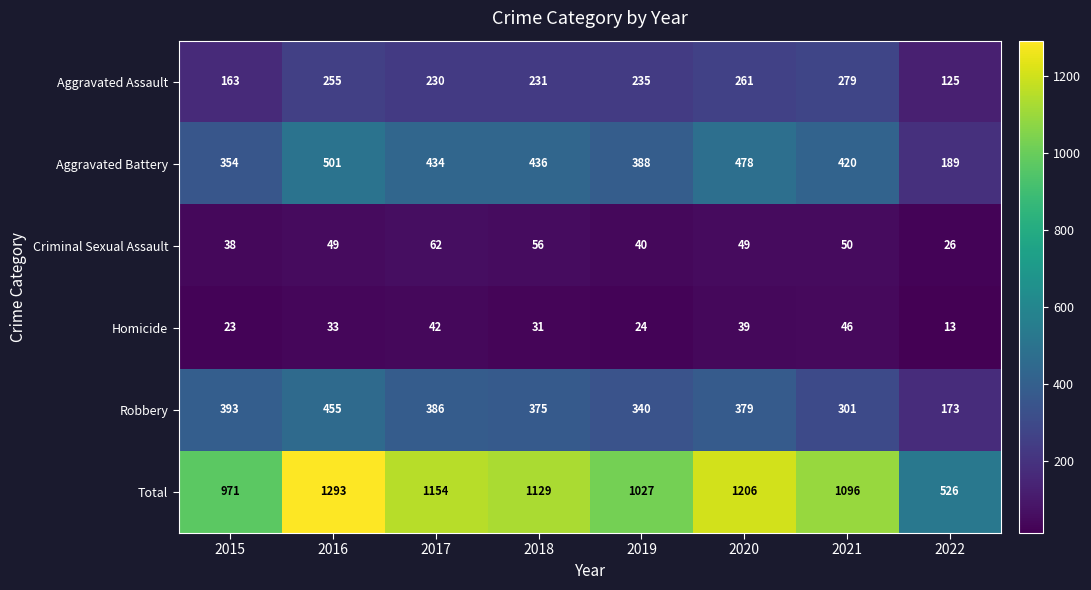

What is the difference between the second highest and second lowest values in the Total series?

235